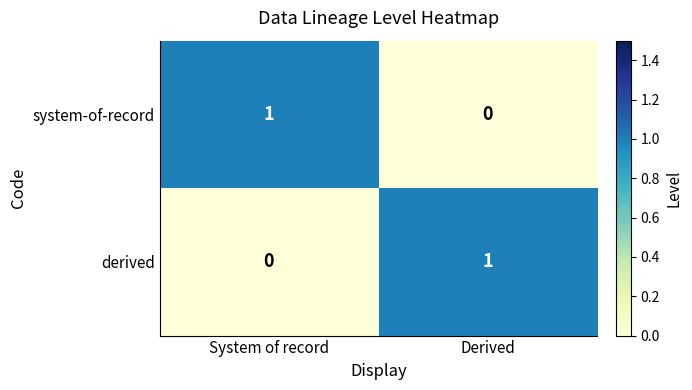

The derived series shows 2 at Derived. True or false?

False